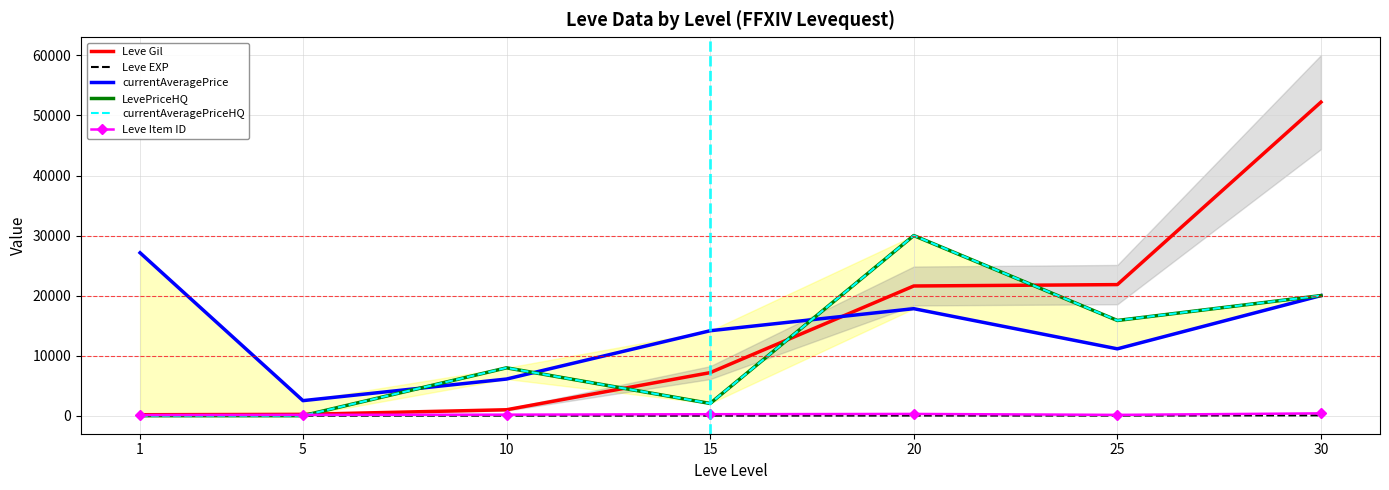

List the labels in order of Leve Gil value, largest first.

30, 25, 20, 15, 10, 5, 1